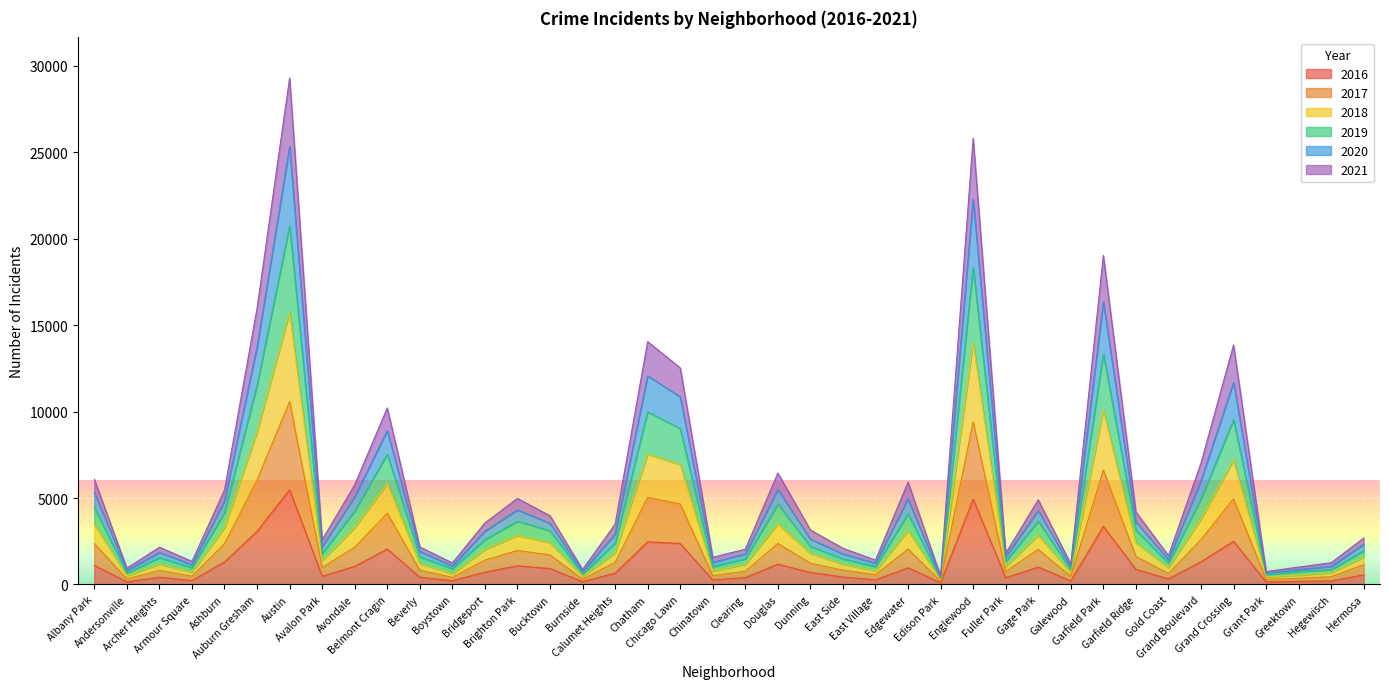

True or false: 2020 and 2021 intersect in this chart.

False